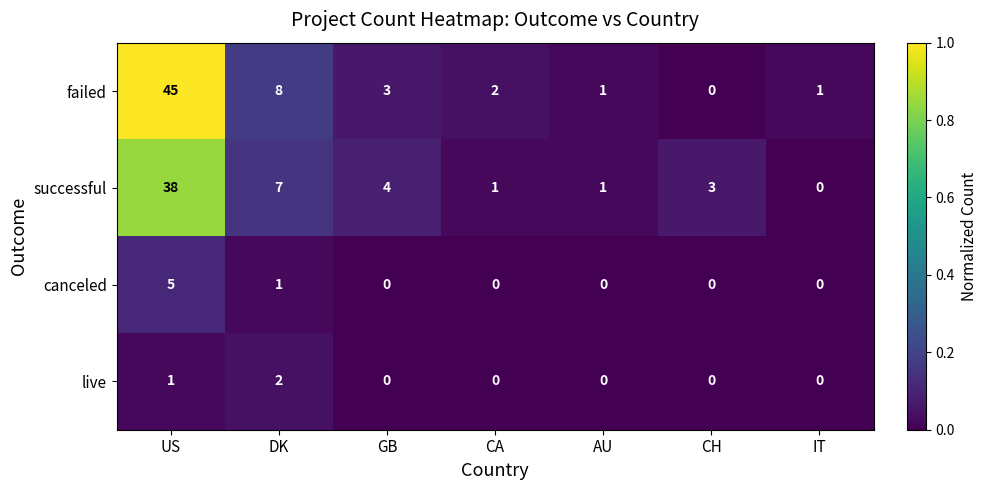

Reading right to left, list all the values displayed in this chart.

failed: IT=1	CH=0	AU=1	CA=2	GB=3	DK=8	US=45
successful: IT=0	CH=3	AU=1	CA=1	GB=4	DK=7	US=38
canceled: IT=0	CH=0	AU=0	CA=0	GB=0	DK=1	US=5
live: IT=0	CH=0	AU=0	CA=0	GB=0	DK=2	US=1